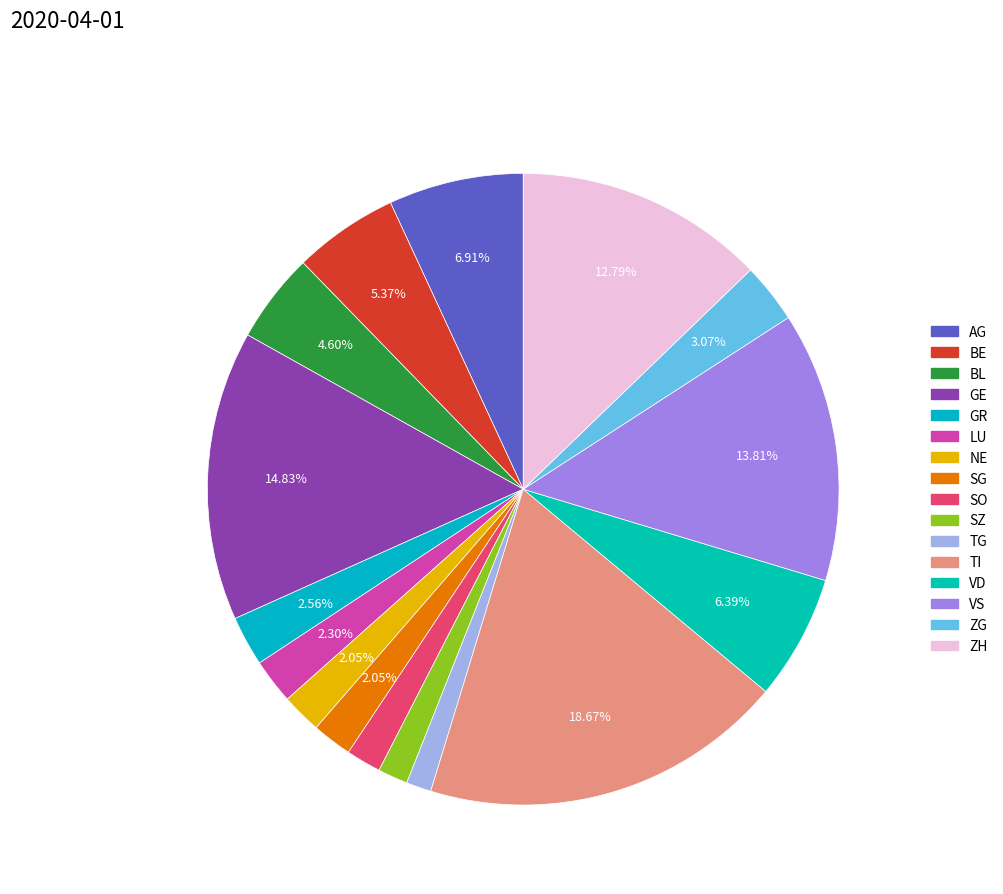

To the nearest percent, what portion does LU represent?

2%